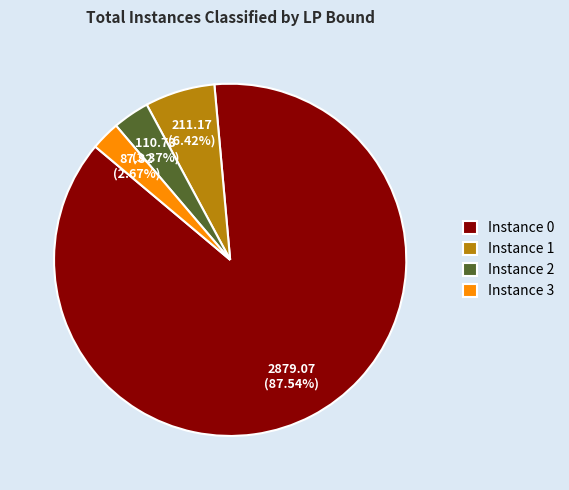

Between Instance 3 and Instance 2, which is larger?

Instance 2